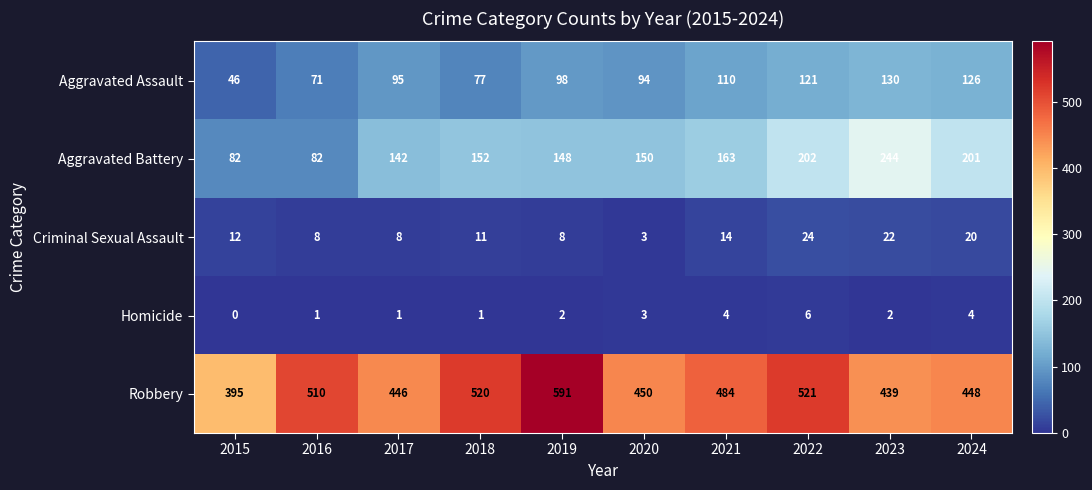

Count the number of categories in the chart.

10